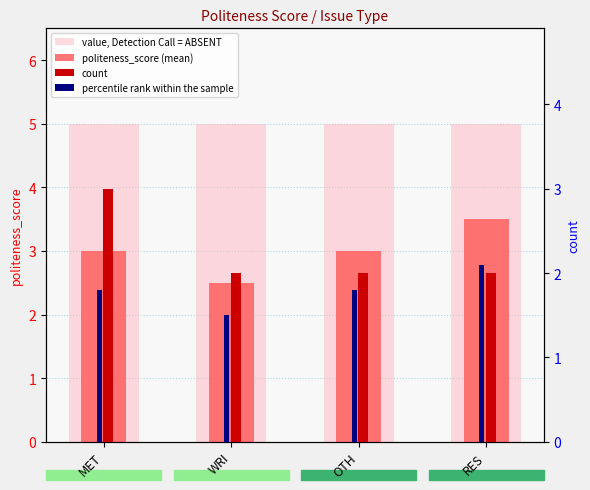

True or false: politeness_score (mean) has a value of 2.5 at WRI.

True